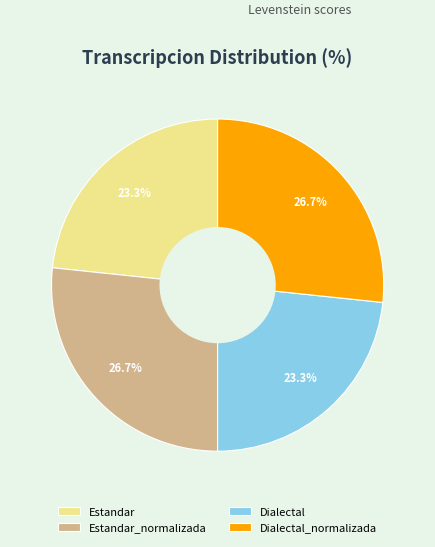

To the nearest percent, what portion does Estandar_normalizada represent?

27%